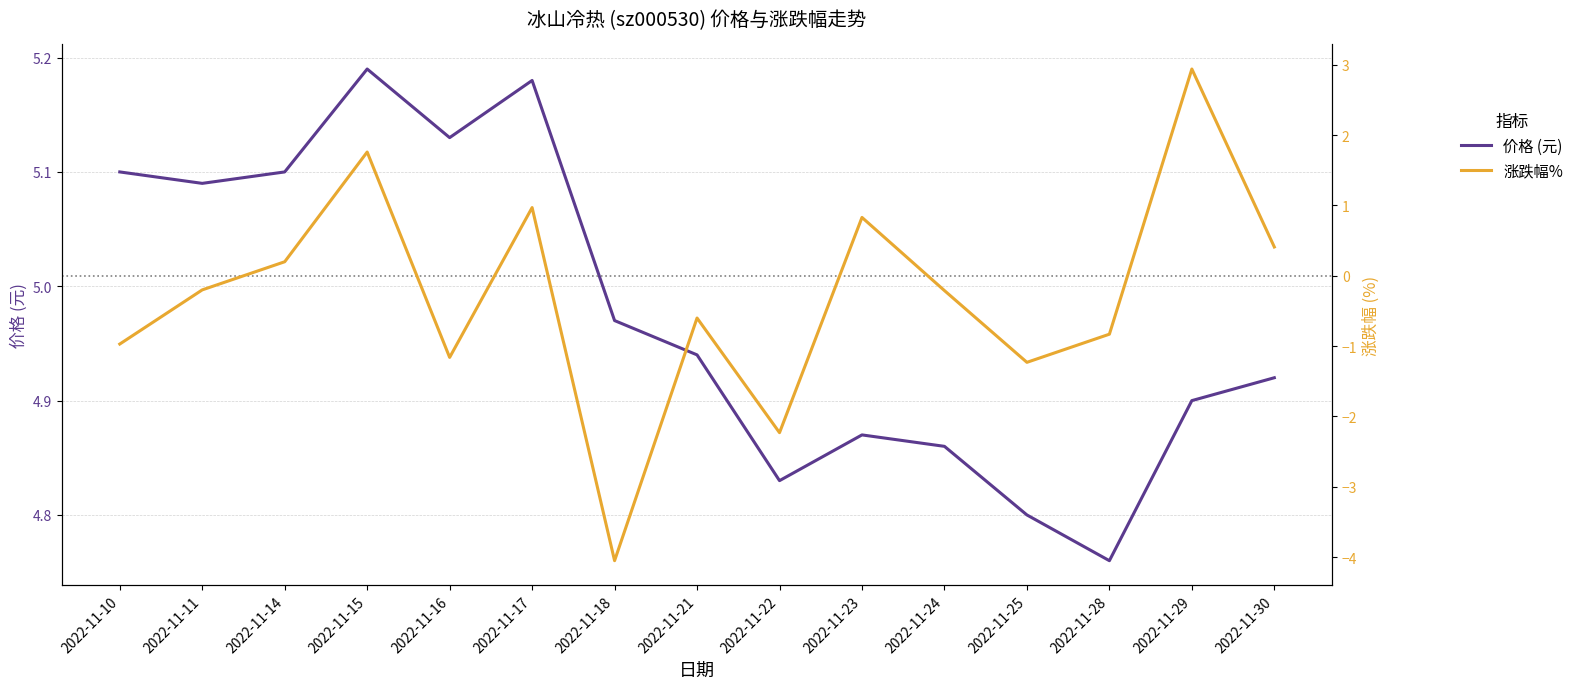

True or false: 价格 (元) has a value of 8.4 at 2022-11-23.

False